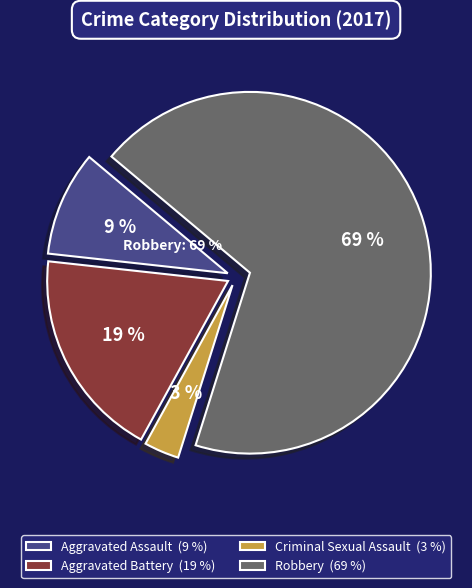

Combined, do Aggravated Assault and Robbery account for over 50%?

Yes